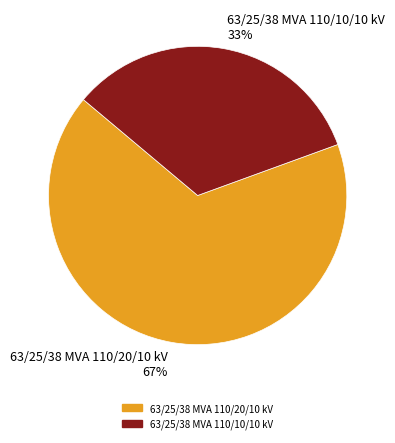

True or false: 63/25/38 MVA 110/10/10 kV accounts for 33% of the total.

True